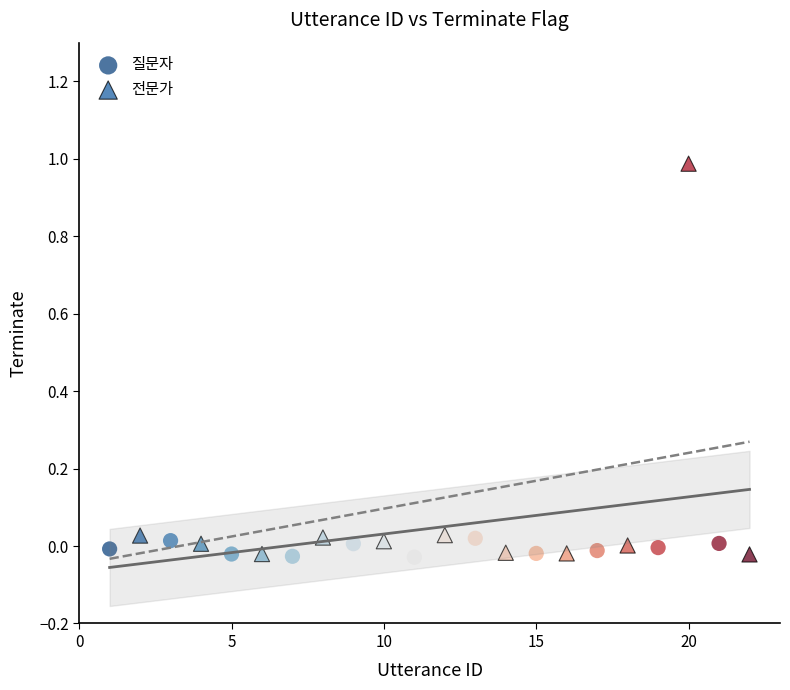

Which series reaches the maximum Y coordinate?

전문가